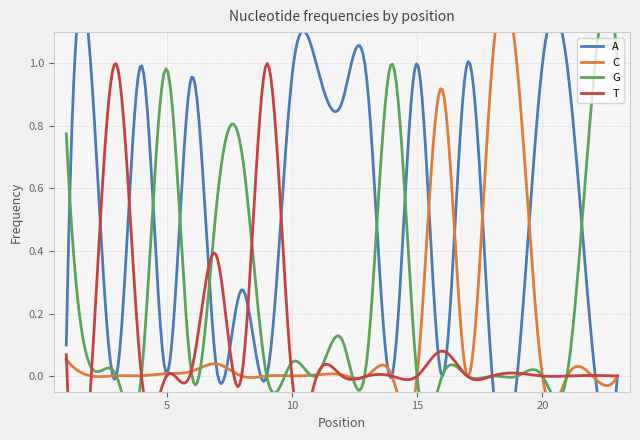

What is the value of the C point at the 1st from the left?

0.1